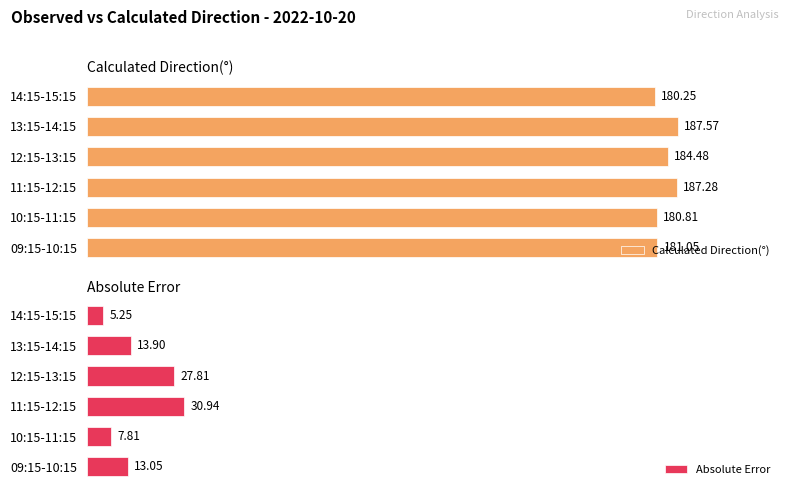

Reading left to right, transcribe all the data shown in this chart.

Calculated Direction(°): 181.1	180.8	187.3	184.5	187.6	180.3
Absolute Error: 13.1	7.8	30.9	27.8	13.9	5.3